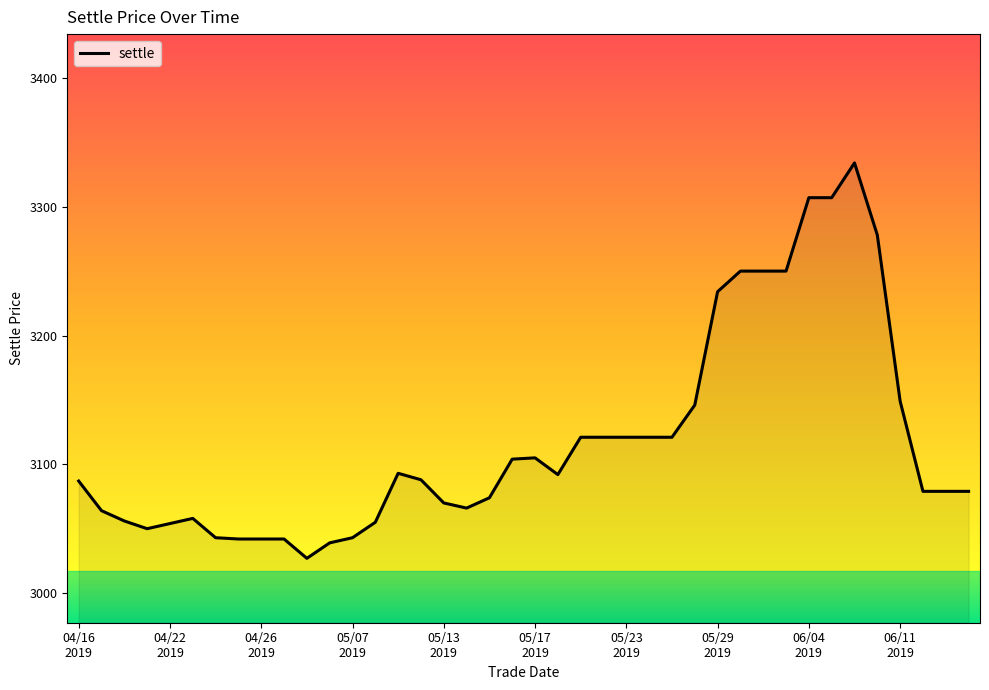

What is the minimum value shown in the chart?

3027